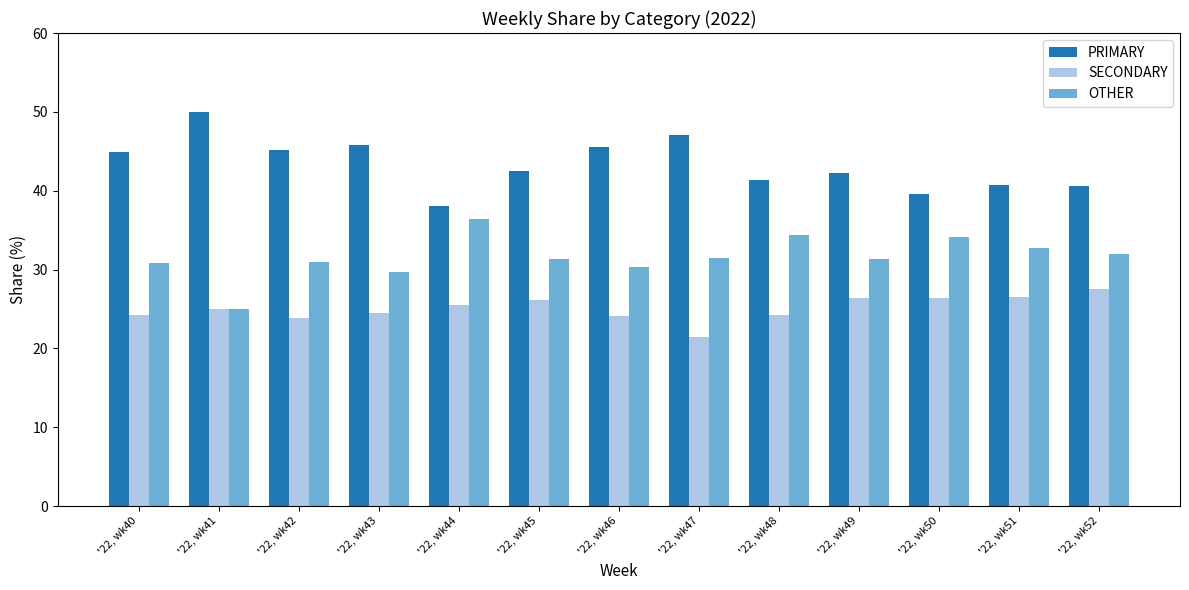

At how many categories does at least one series exceed 44?

6